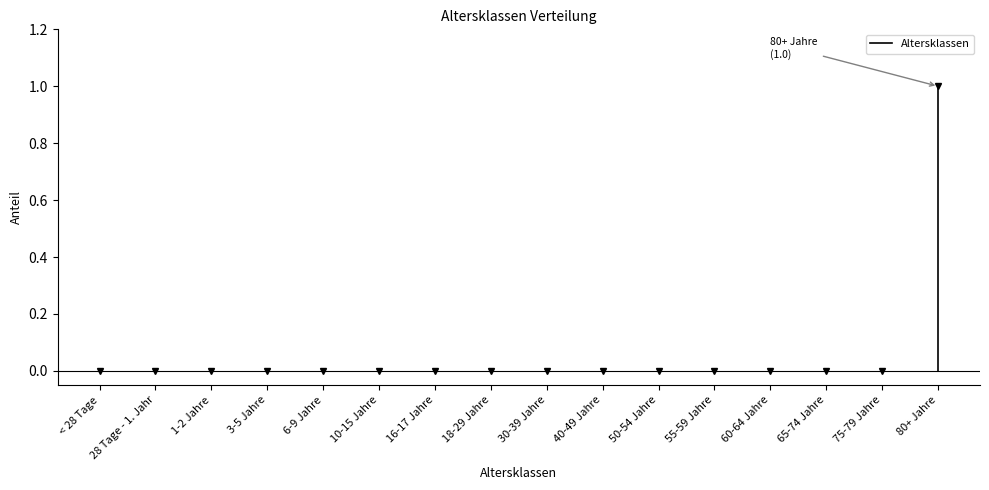

What is the sum of the values at < 28 Tage and 80+ Jahre?

1